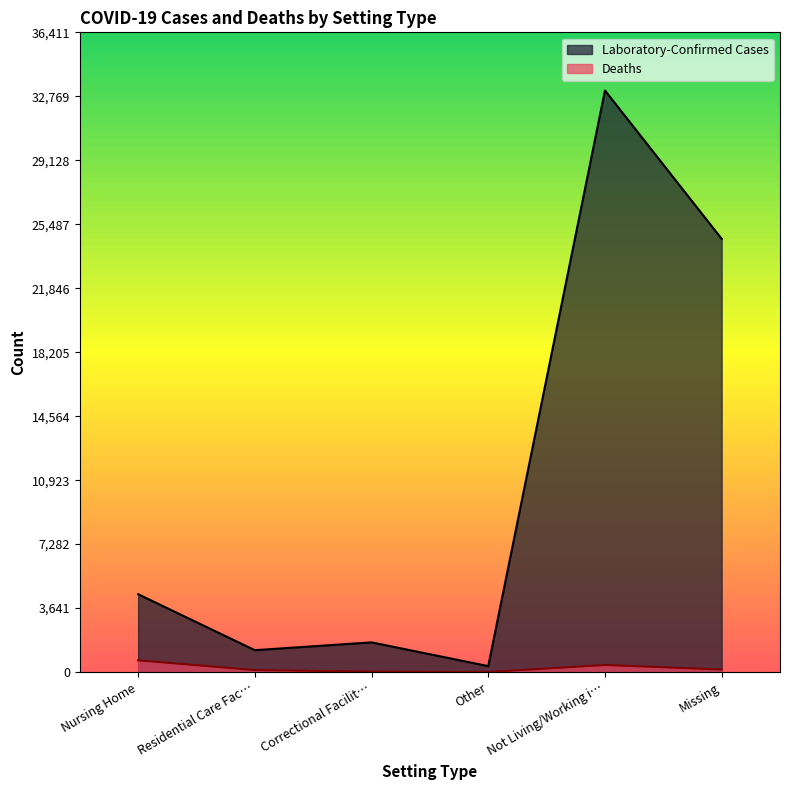

What value does the Laboratory-Confirmed Cases series have at Residential Care Fac…, to the nearest 10?

1250